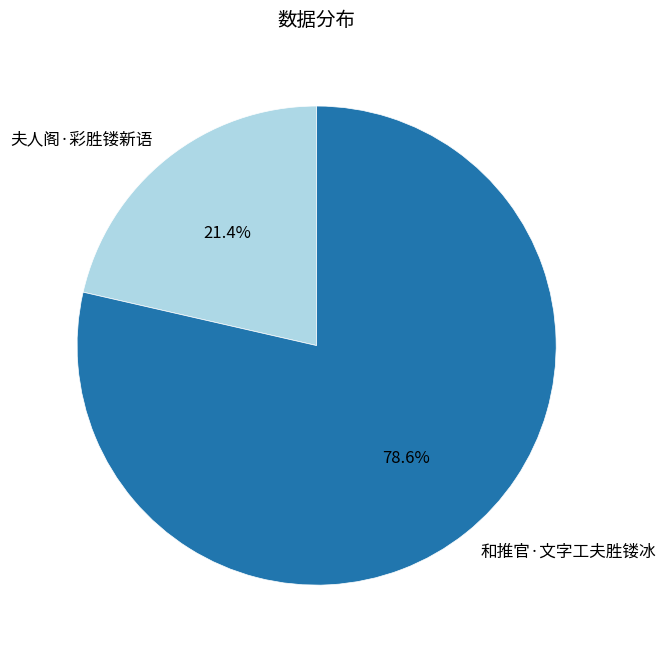

What is the ratio of the value at 夫人阁·彩胜镂新语 to the value at 和推官·文字工夫胜镂冰?

0.3